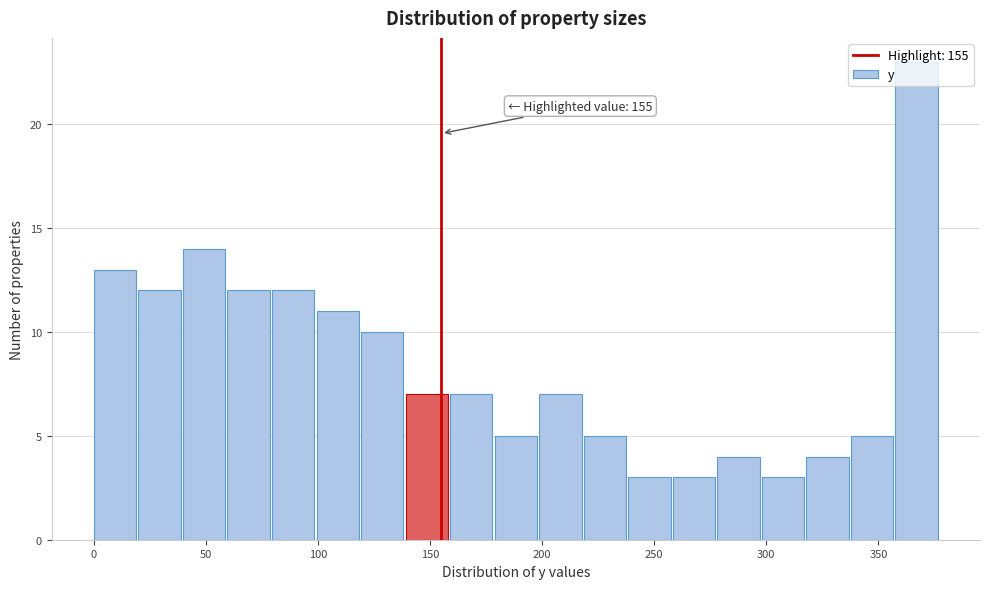

Around what value on the x-axis is the tallest bar? Give the approximate position of its centre, as read against the axis.

365